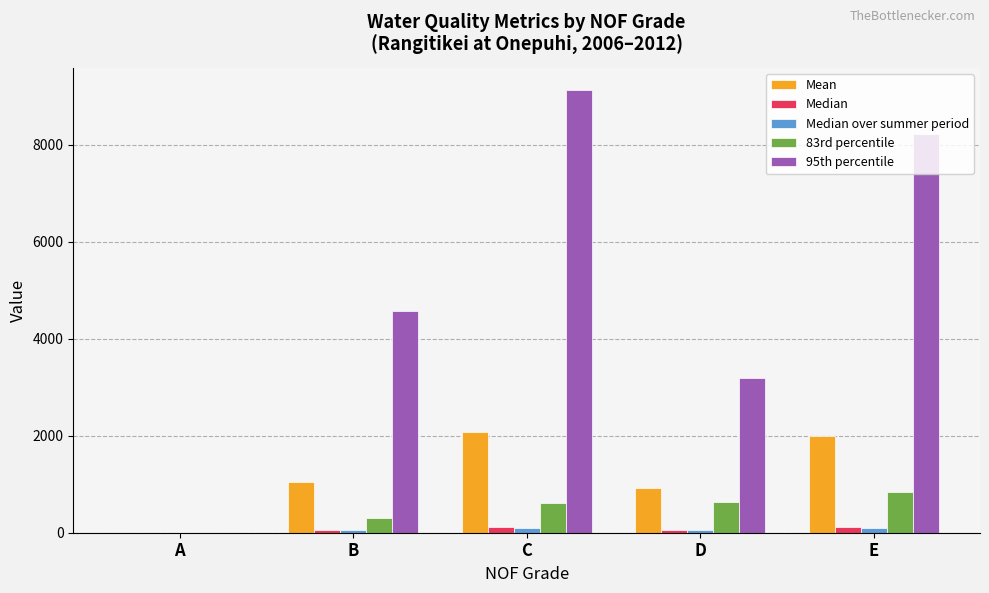

Which series has the largest total across all categories?

95th percentile